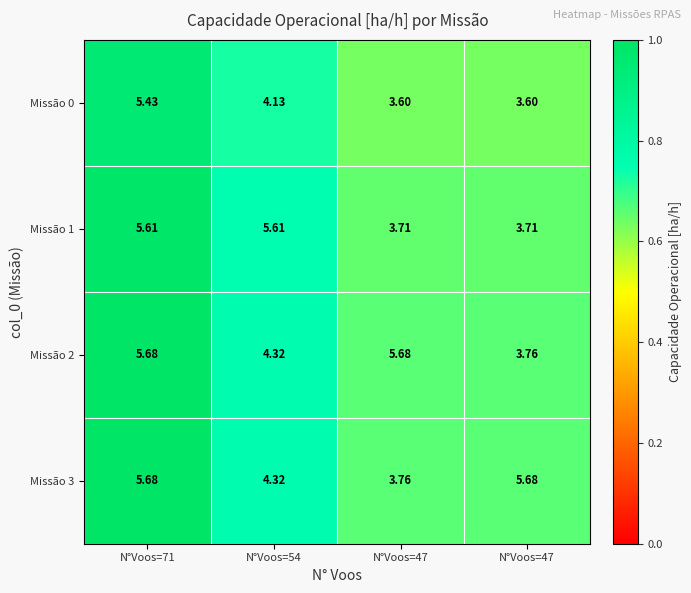

How many values in the Missão 2 series exceed 5?

2